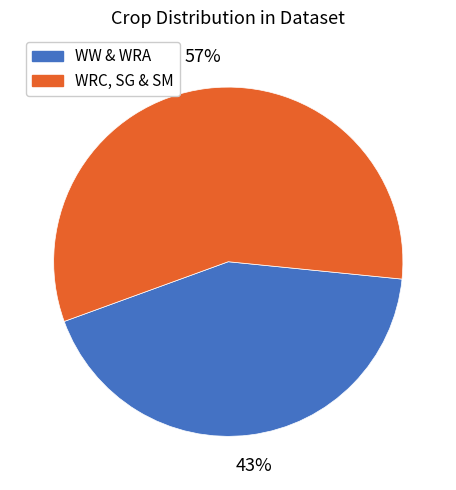

How many slices are in this pie chart?

2